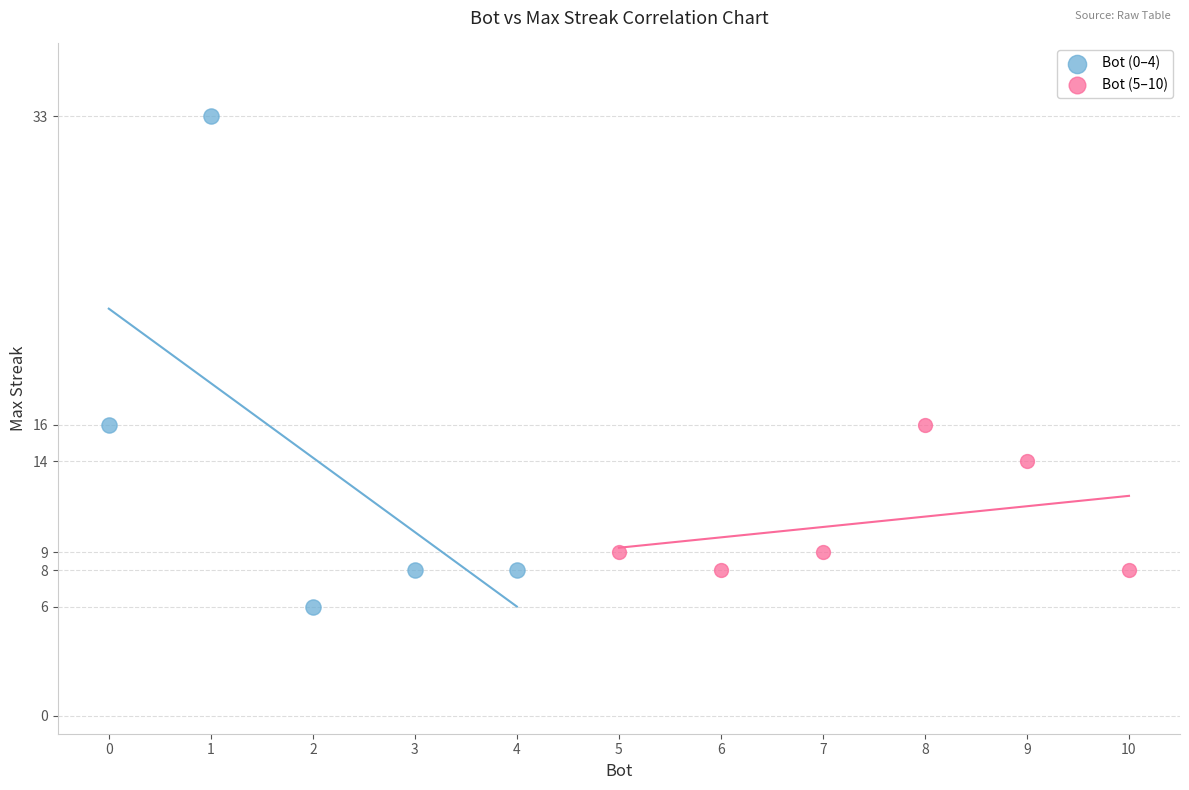

Which series contains the highest Y value?

Bot (0–4)